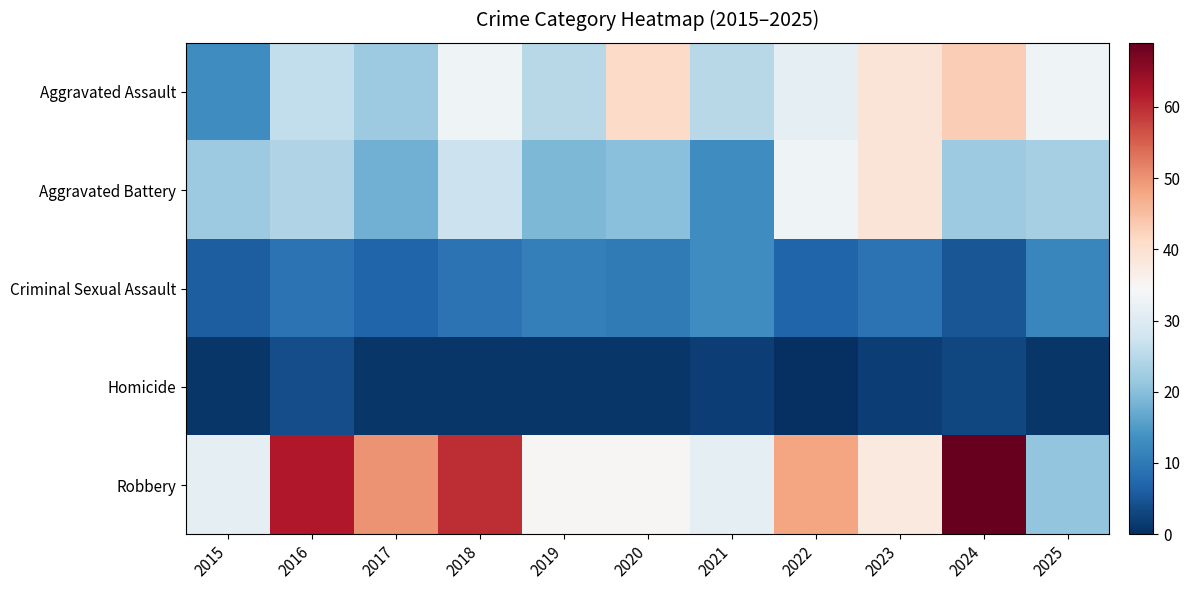

Which series has the largest total across all categories?

Robbery